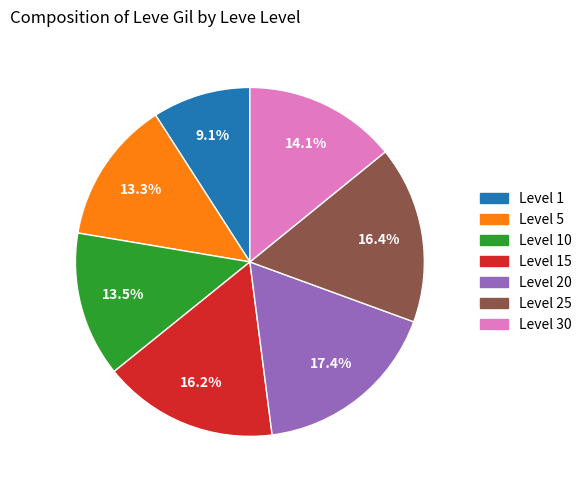

How many slices are in this pie chart?

7